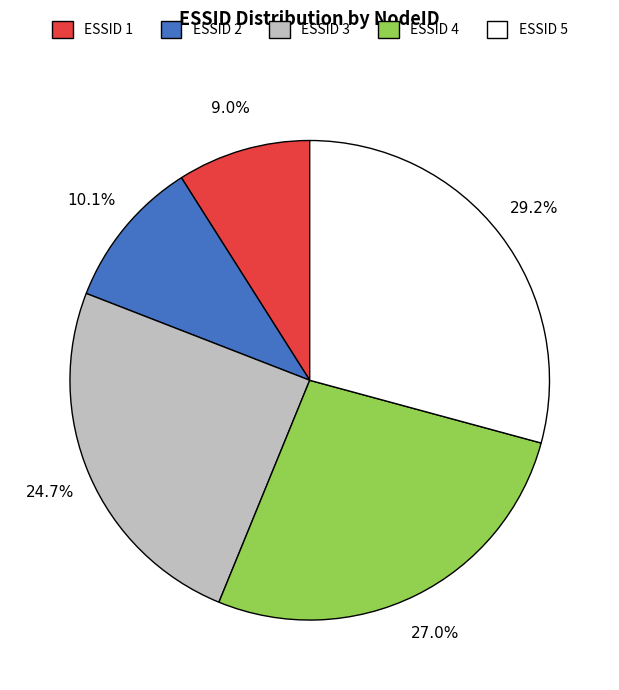

Is there any slice that represents more than half of the pie?

No